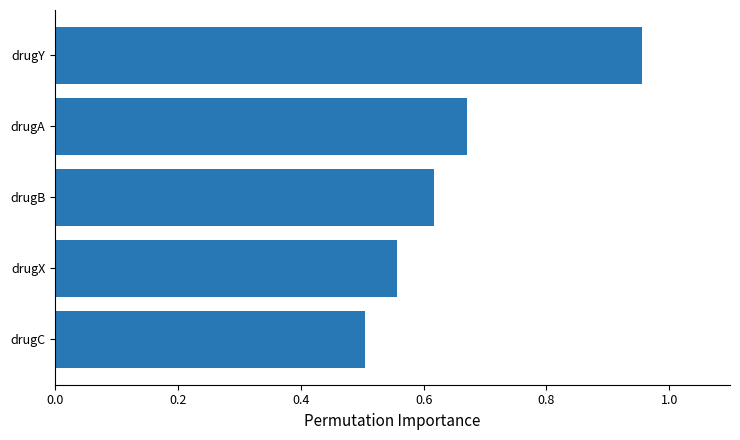

How many bars are there in total?

5